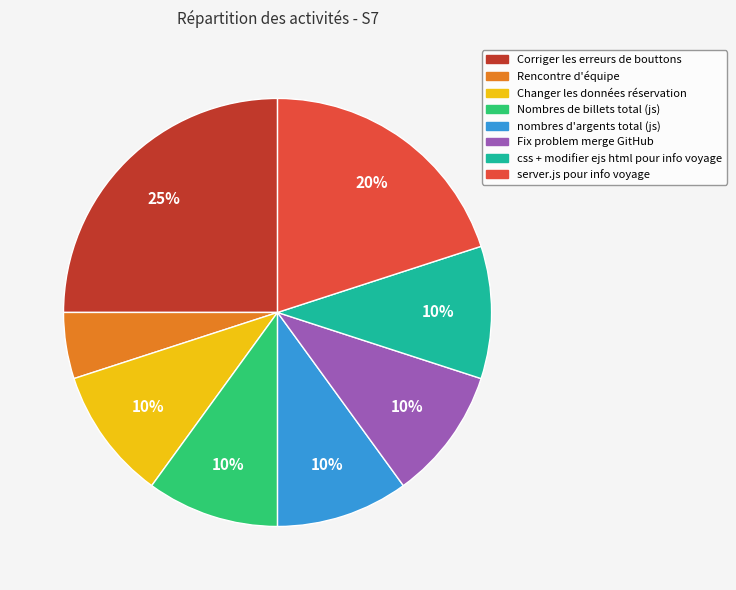

Is it true that Nombres de billets total (js) is 10% of the pie?

True